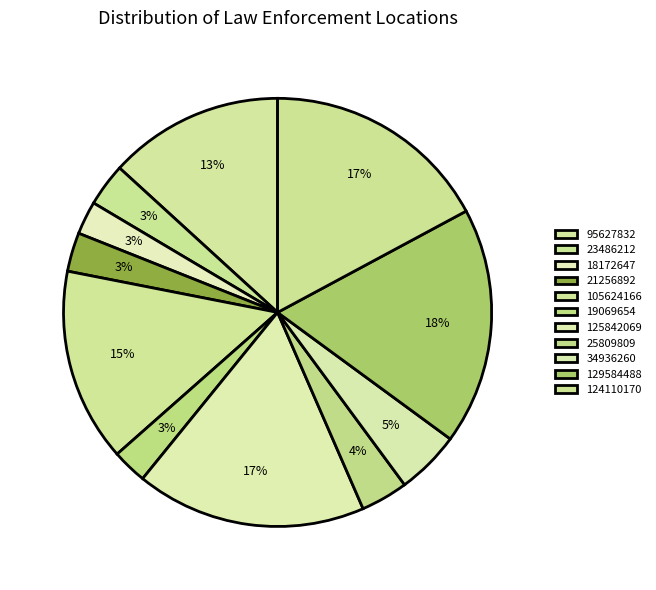

Does 125842069 account for over 50% of the chart?

No